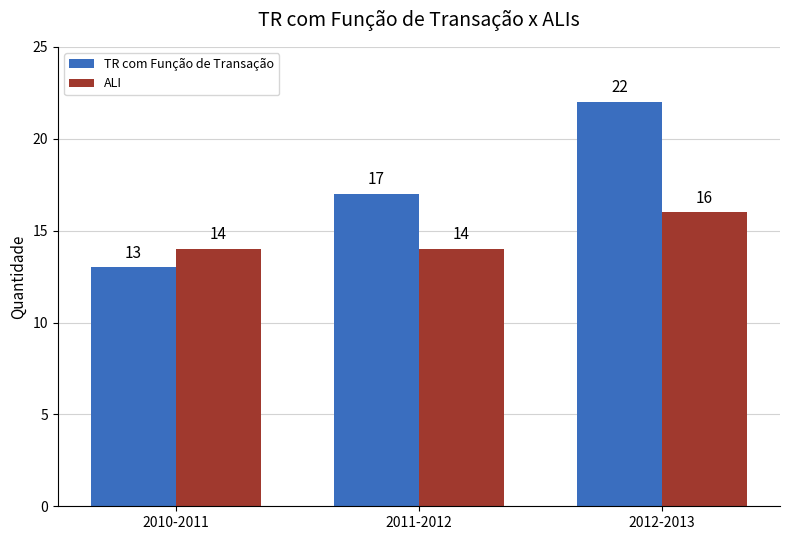

What is the sum of the ALI values at 2010-2011 and 2011-2012?

28